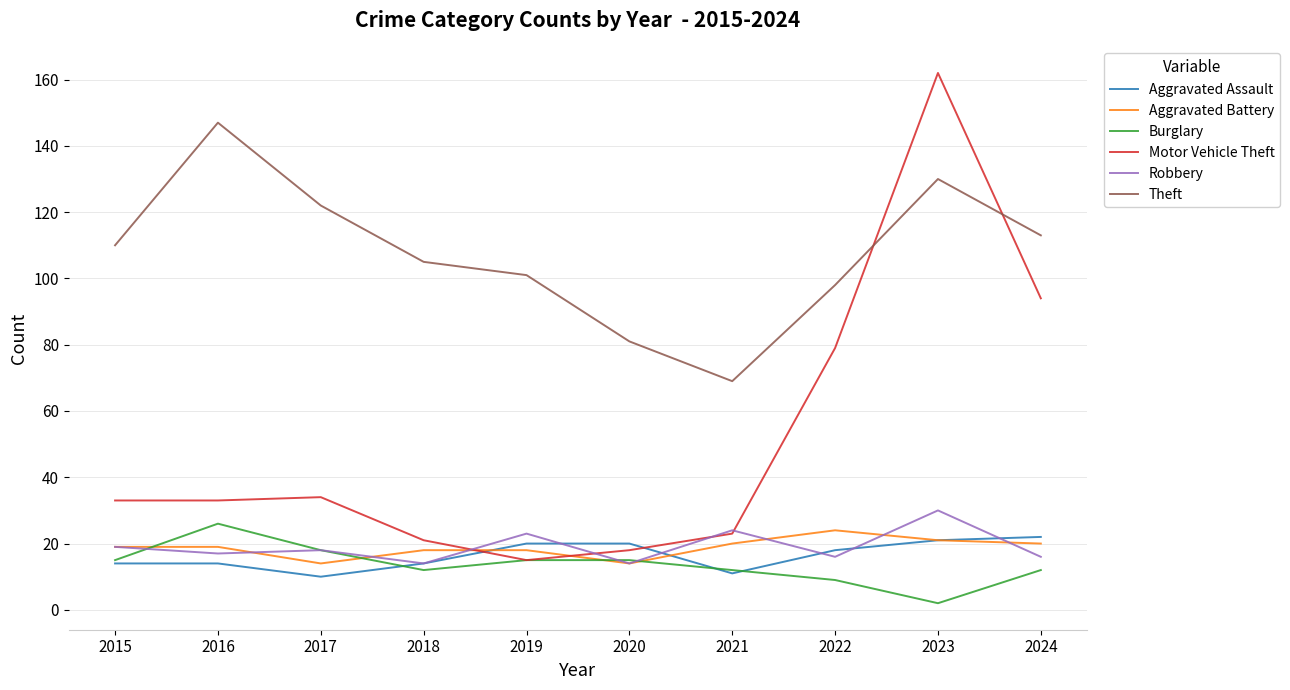

What is the difference between the highest and lowest values at 2015?

96